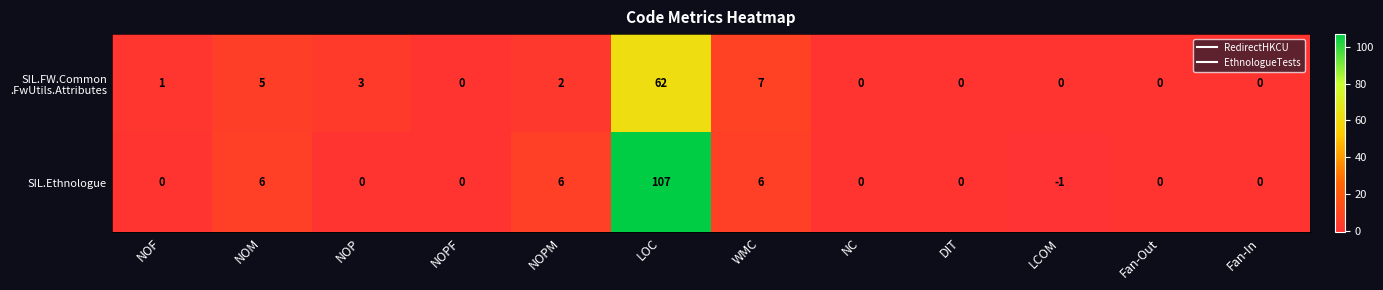

Which series changed the most between LOC and NC?

SIL.Ethnologue